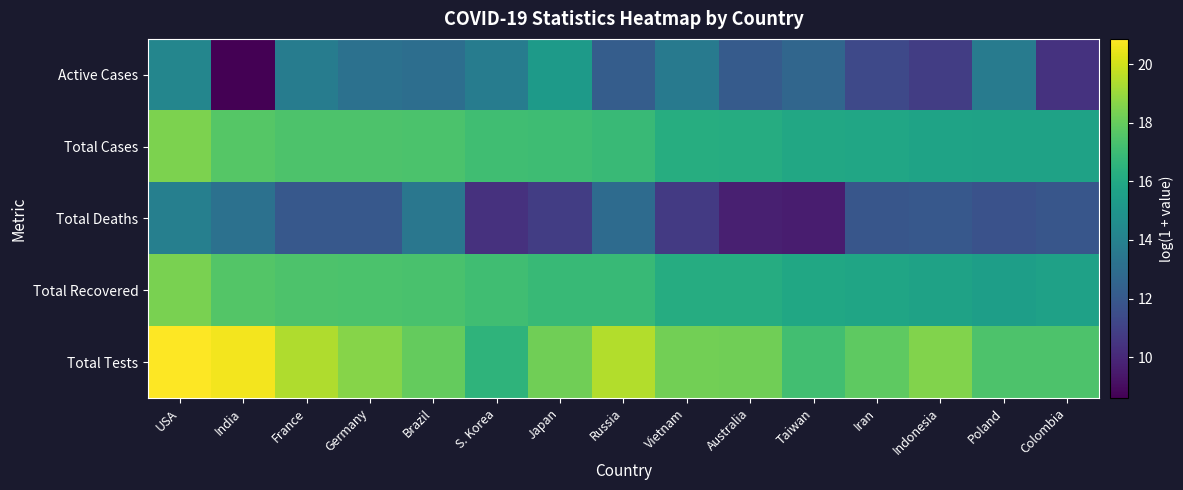

What is the total value across all series at Brazil?

79.2